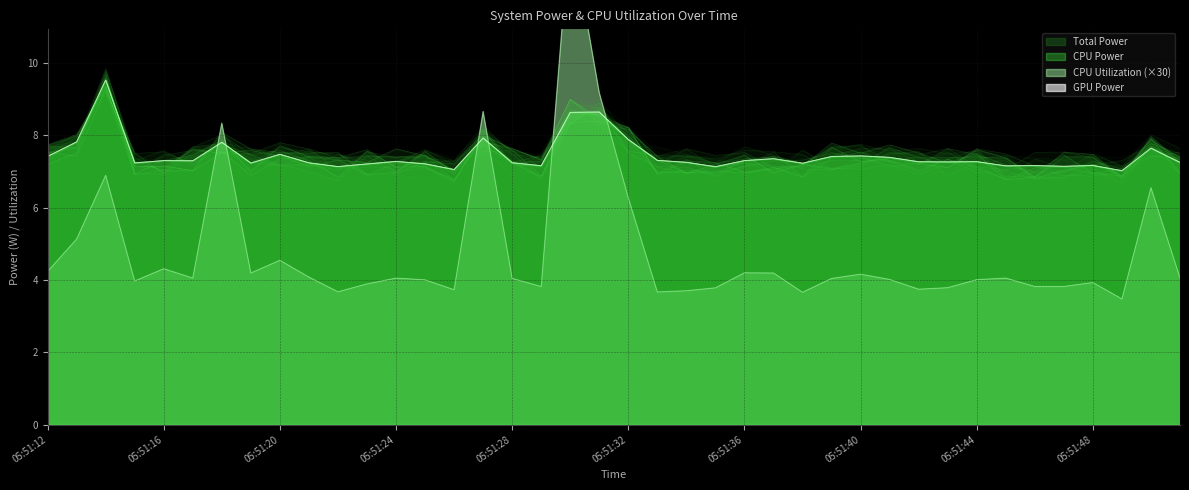

Rank the categories by Total Power value from lowest to highest.

05:51:49, 05:51:26, 05:51:35, 05:51:22, 05:51:47, 05:51:45, 05:51:29, 05:51:46, 05:51:48, 05:51:23, 05:51:25, 05:51:38, 05:51:19, 05:51:15, 05:51:21, 05:51:28, 05:51:51, 05:51:34, 05:51:43, 05:51:42, 05:51:44, 05:51:24, 05:51:17, 05:51:36, 05:51:16, 05:51:33, 05:51:37, 05:51:41, 05:51:39, 05:51:12, 05:51:40, 05:51:20, 05:51:50, 05:51:18, 05:51:13, 05:51:32, 05:51:27, 05:51:30, 05:51:31, 05:51:14